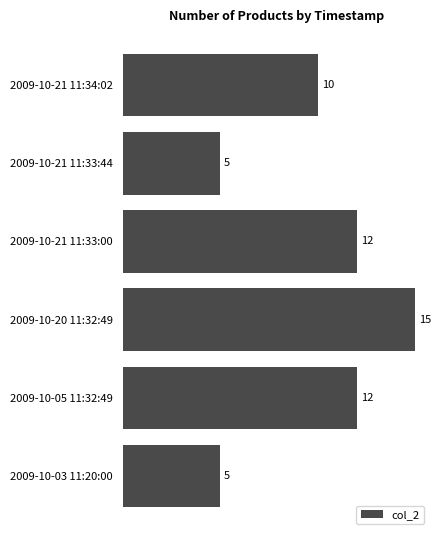

What is the sum of all values?

59